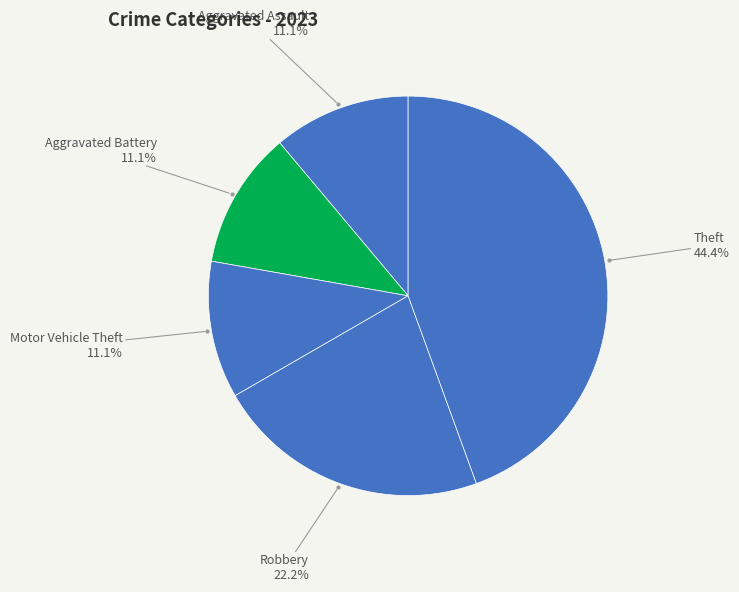

How many slices are in this pie chart?

5